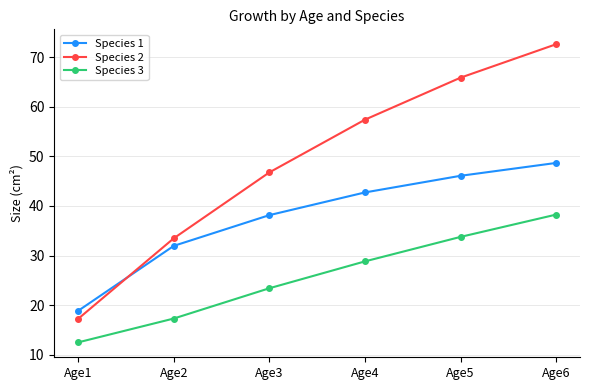

What are all the series names shown in the legend?

Species 1, Species 2, Species 3